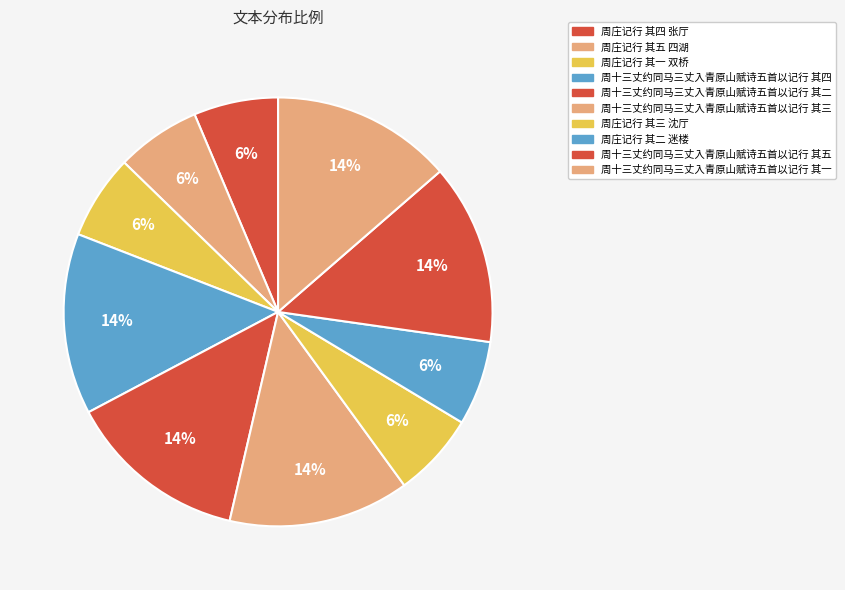

Is there a majority slice in this chart?

No